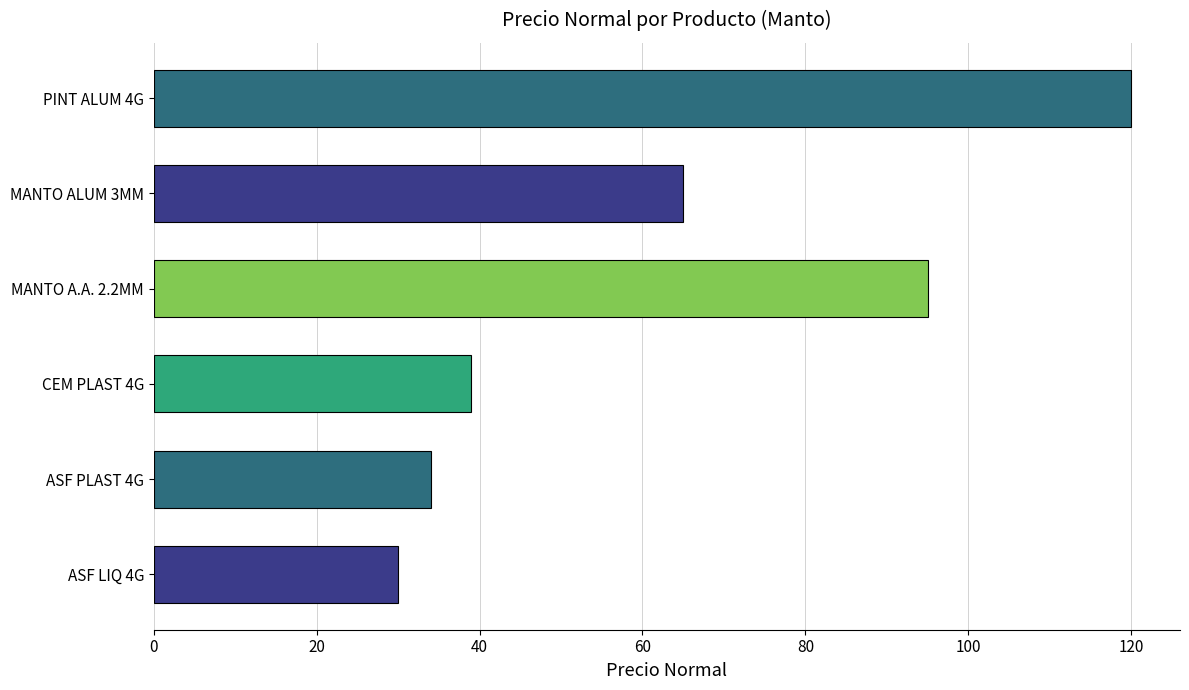

List the labels in order of value, smallest first.

ASF LIQ 4G, ASF PLAST 4G, CEM PLAST 4G, MANTO ALUM 3MM, MANTO A.A. 2.2MM, PINT ALUM 4G